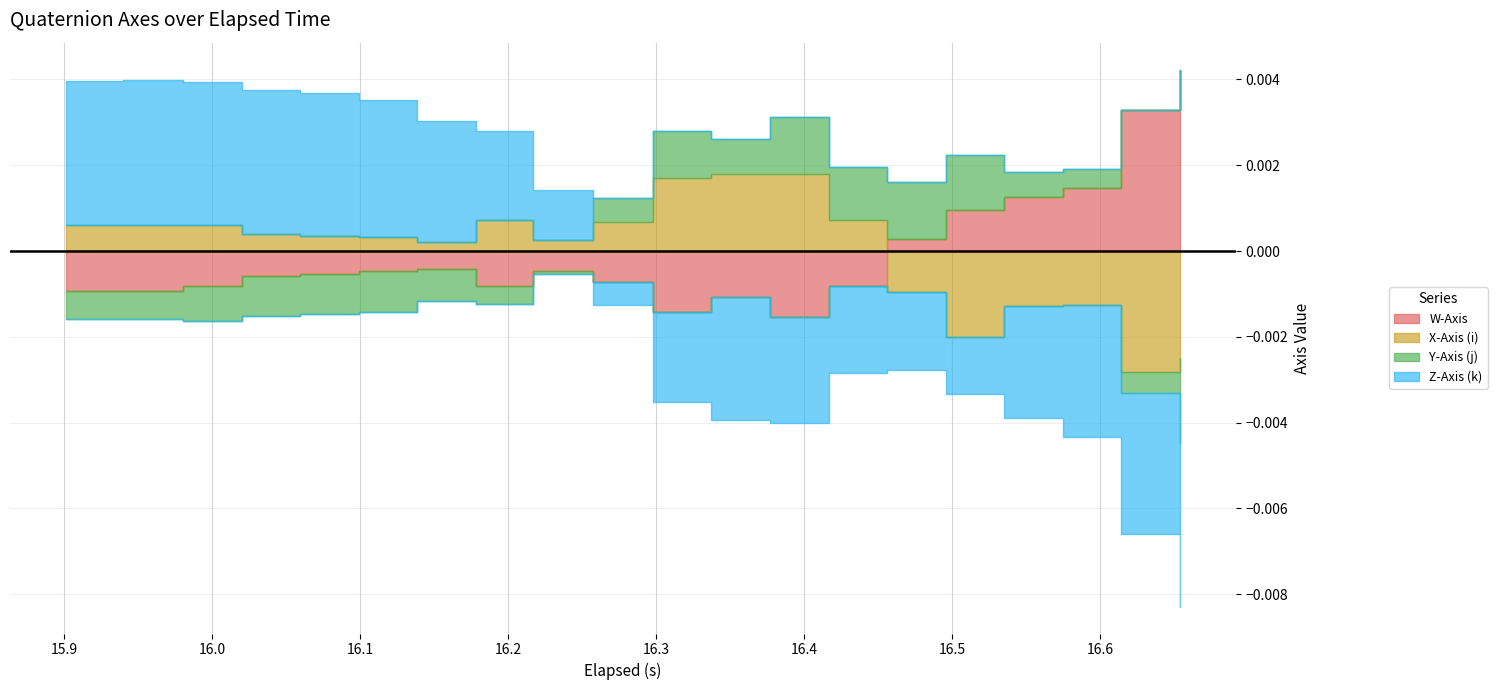

How many Y-Axis (j) values are between 0 and 1?

20